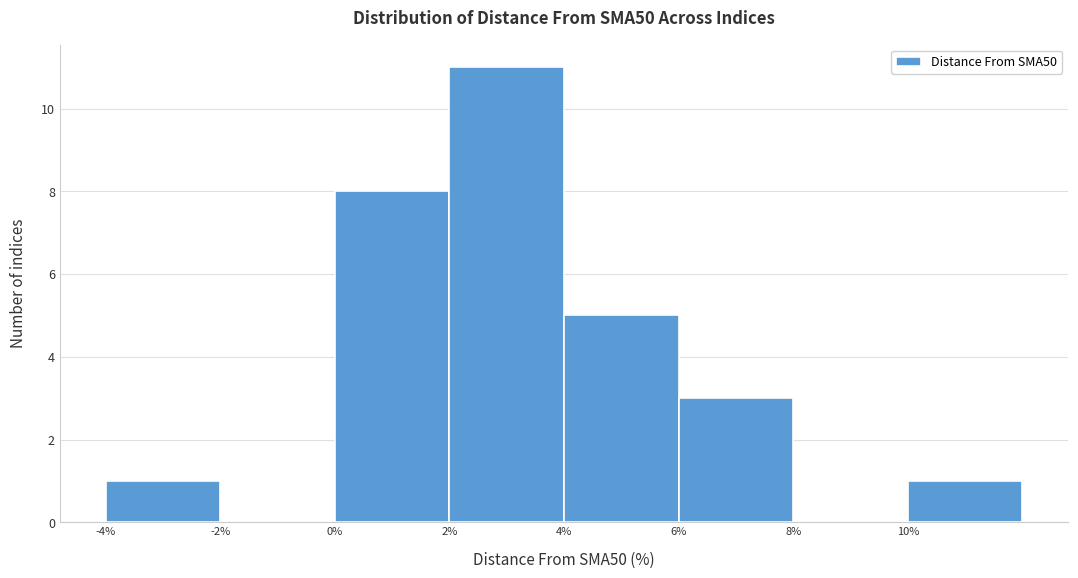

Over which range of the x-axis is the bar tallest?

2 to 4